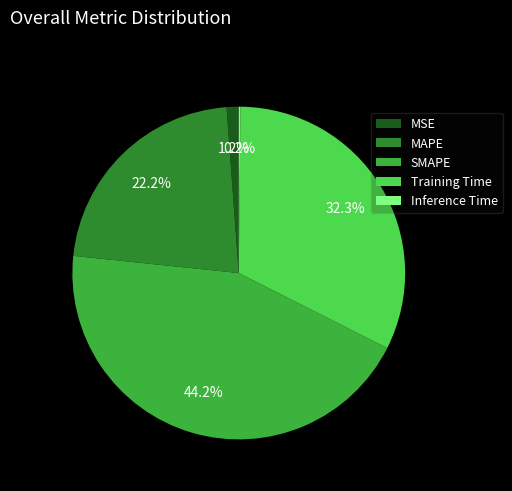

To the nearest percent, what percentage of the pie is MAPE?

22%